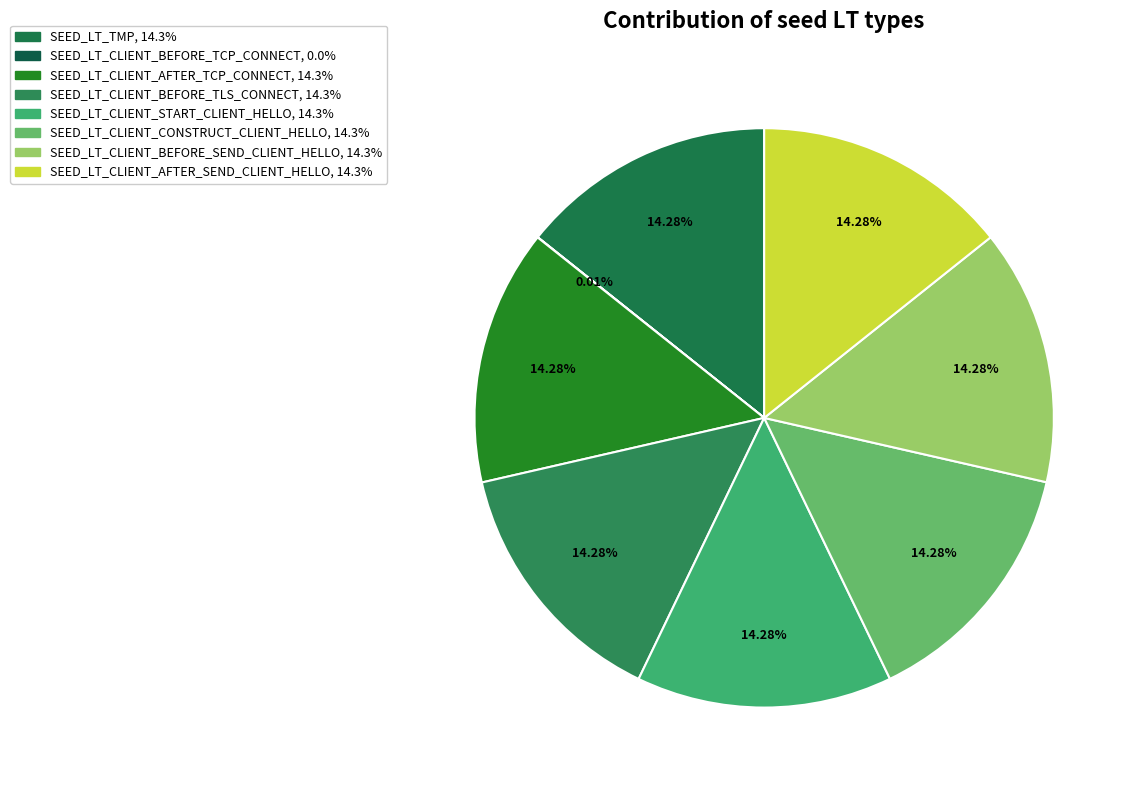

Which category has the smallest portion of the pie?

SEED_LT_CLIENT_BEFORE_TCP_CONNECT